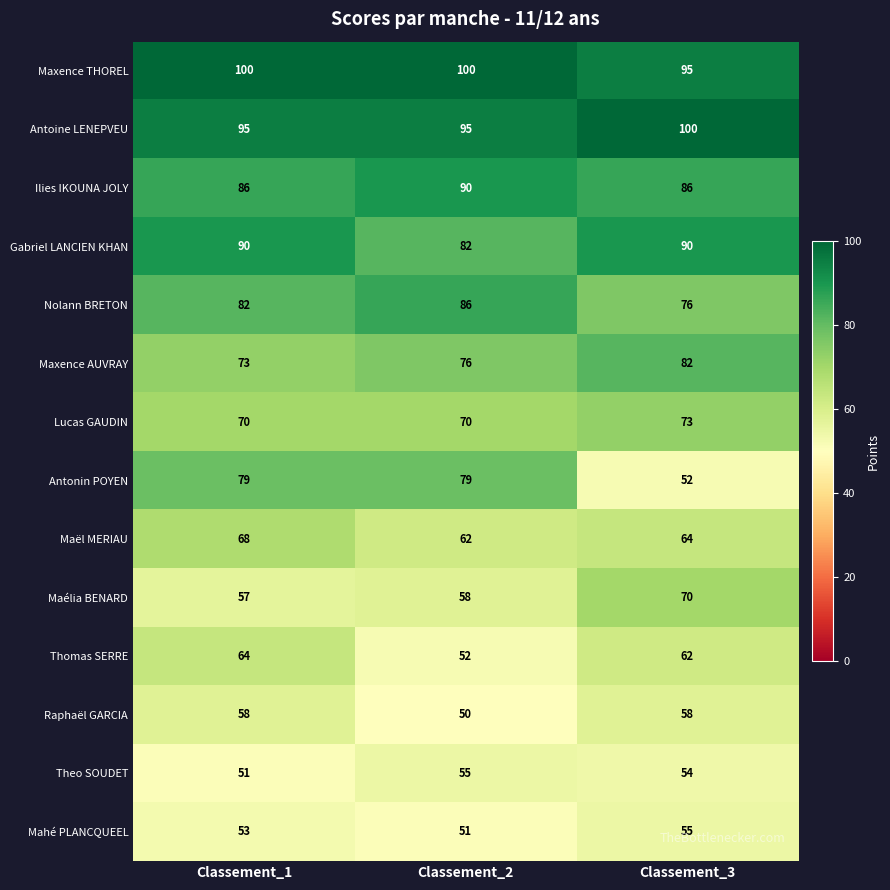

Which series has the largest total across all categories?

Maxence THOREL